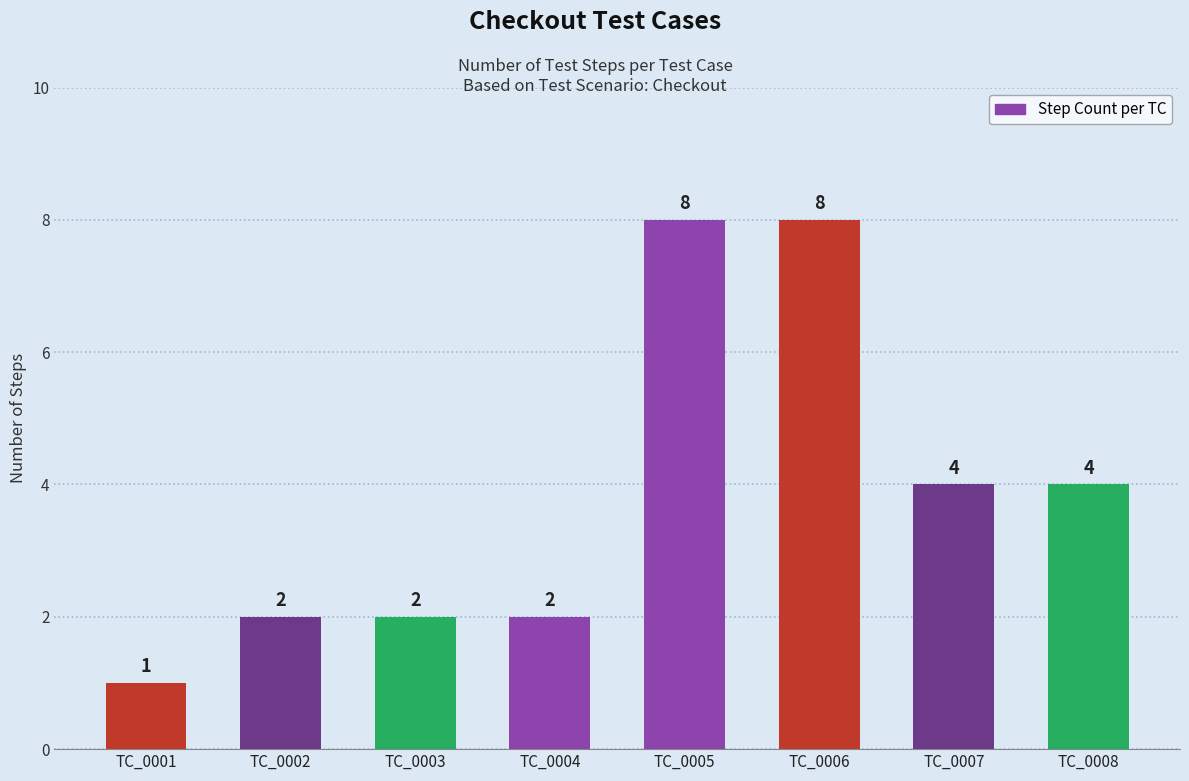

What is the value of the 2nd bar from the left?

2